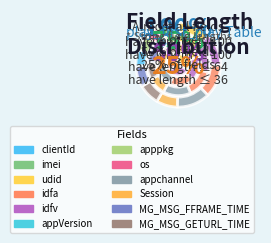

Is there a majority slice in this chart?

No